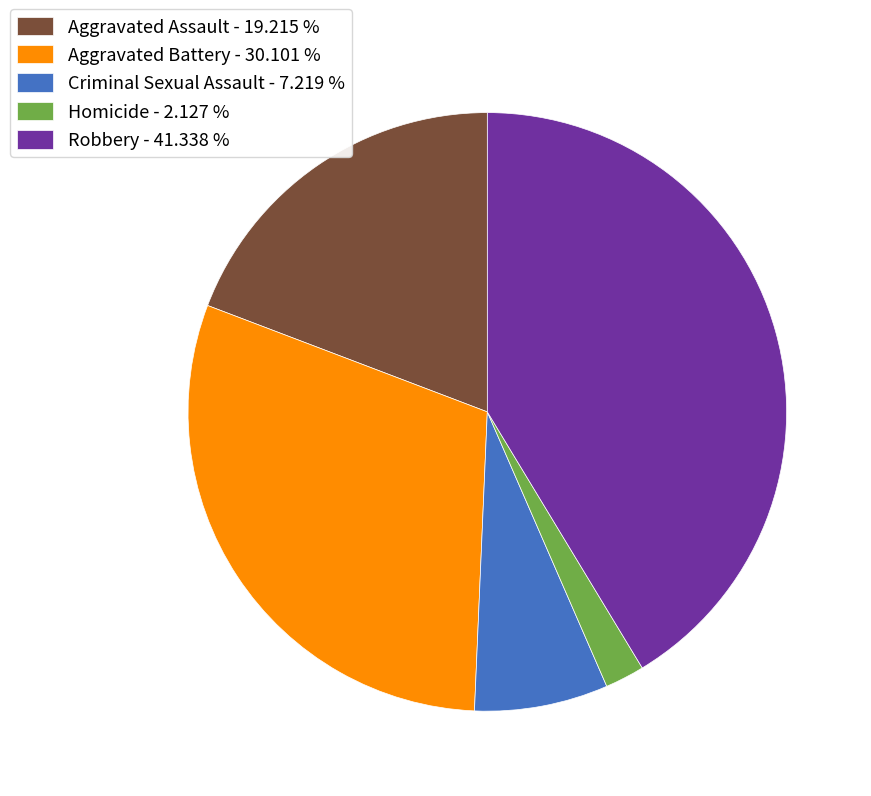

What is the smallest slice in the pie chart?

Homicide